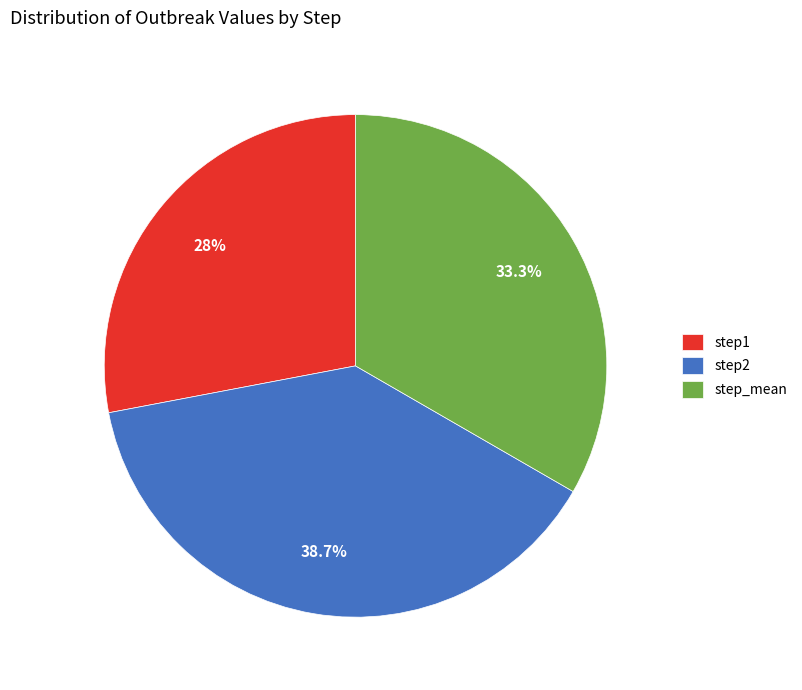

What is the smallest slice in the pie chart?

step1